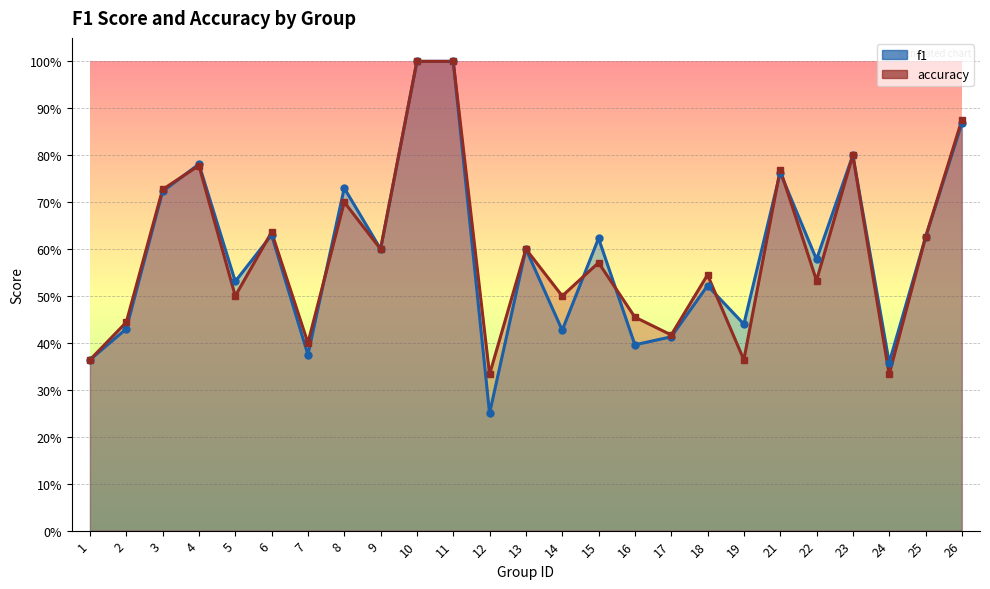

What are all the series names shown in the legend?

f1, accuracy